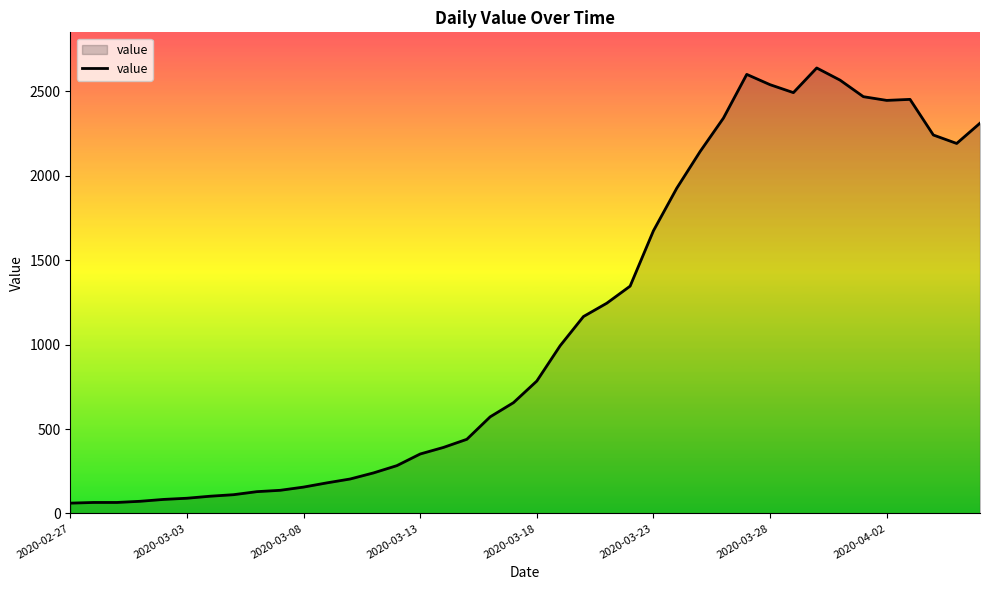

What is the difference between the maximum and minimum values?

2577